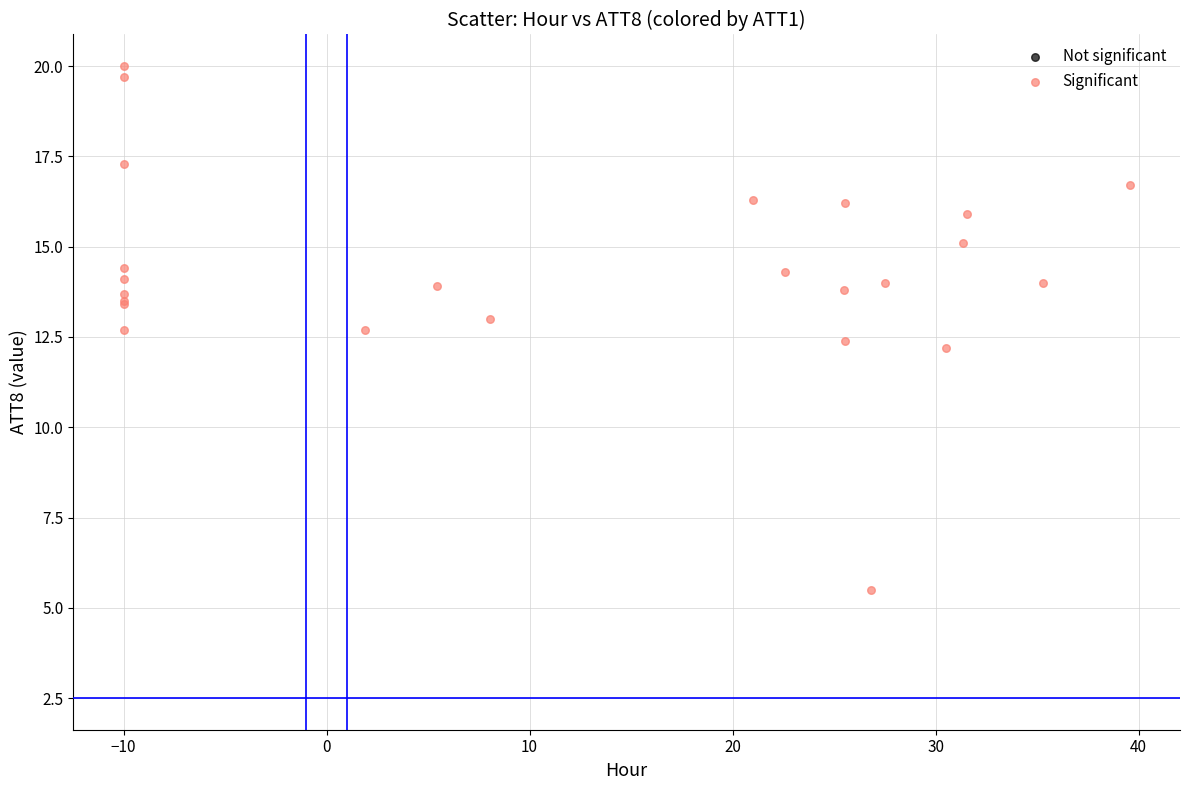

What Y value in the scatter plot is closest to 12?

12.2